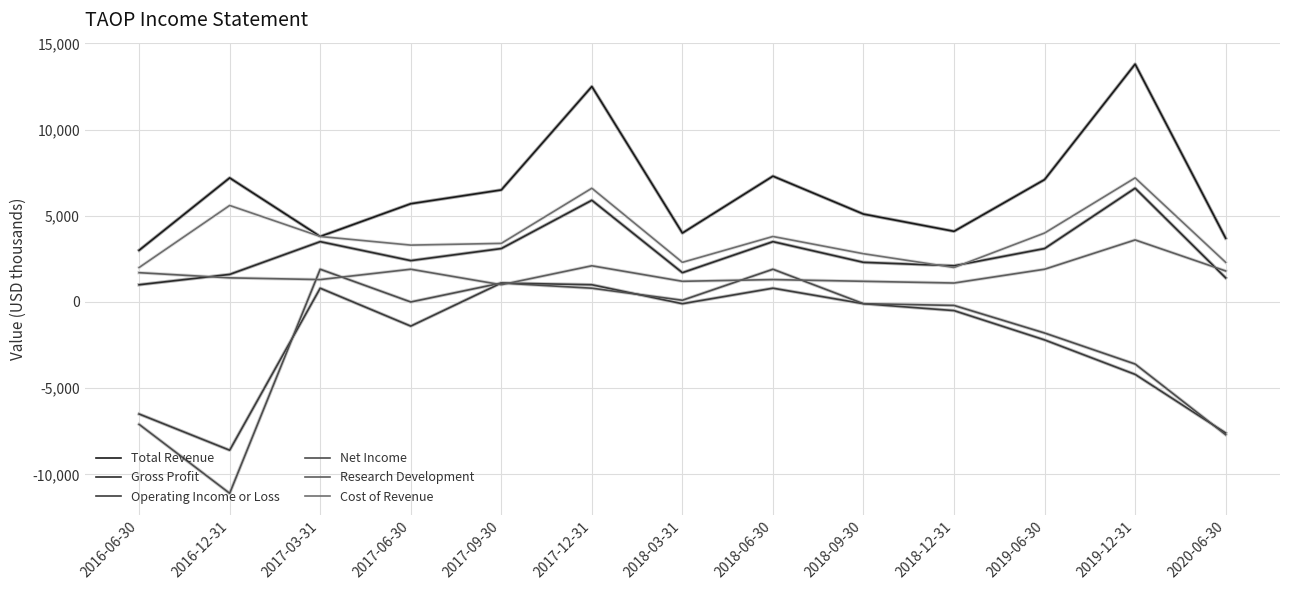

Which series has the widest spread of values?

Net Income